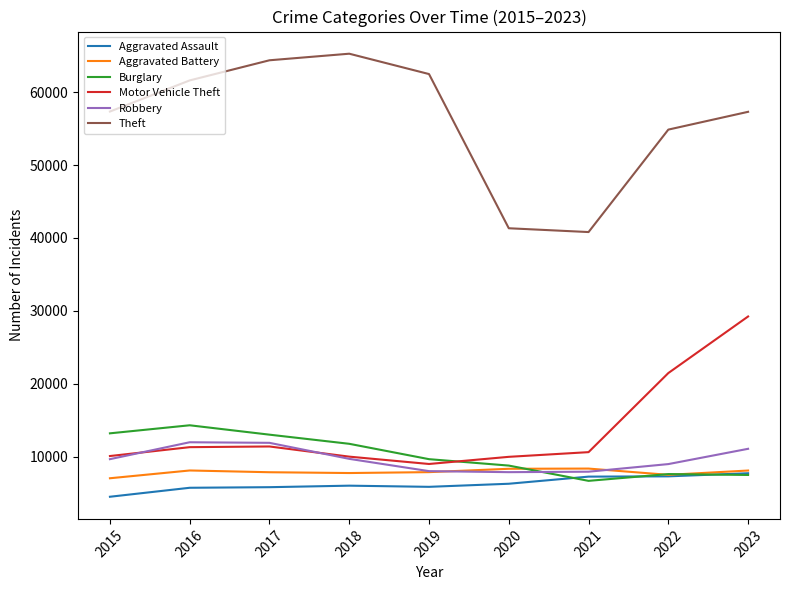

What is the difference between the maximum and second lowest values in the Aggravated Assault series?

1994